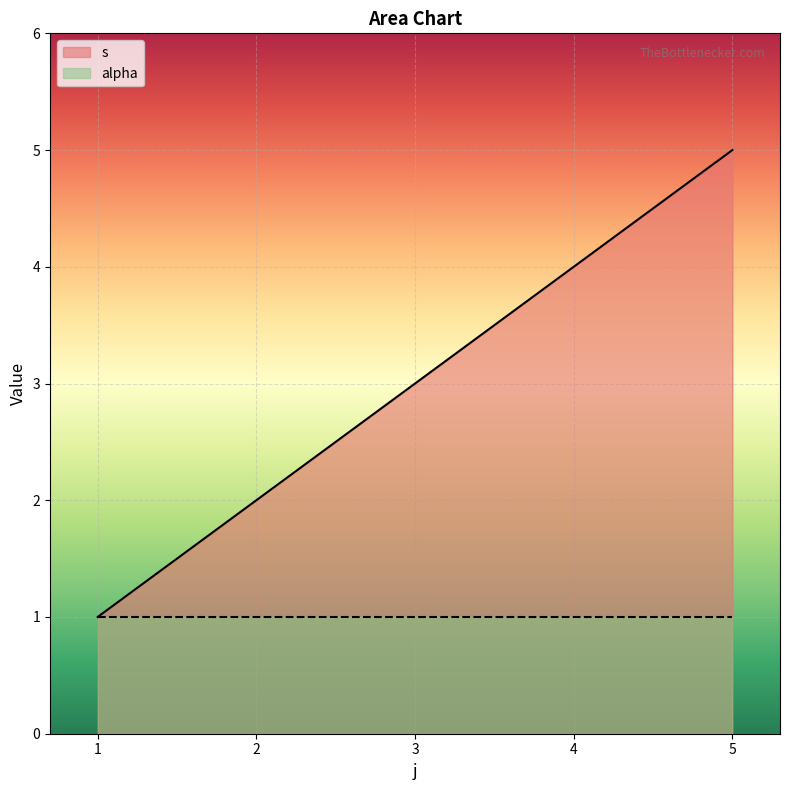

The chart shows a value of 3 at 3. True or false?

True